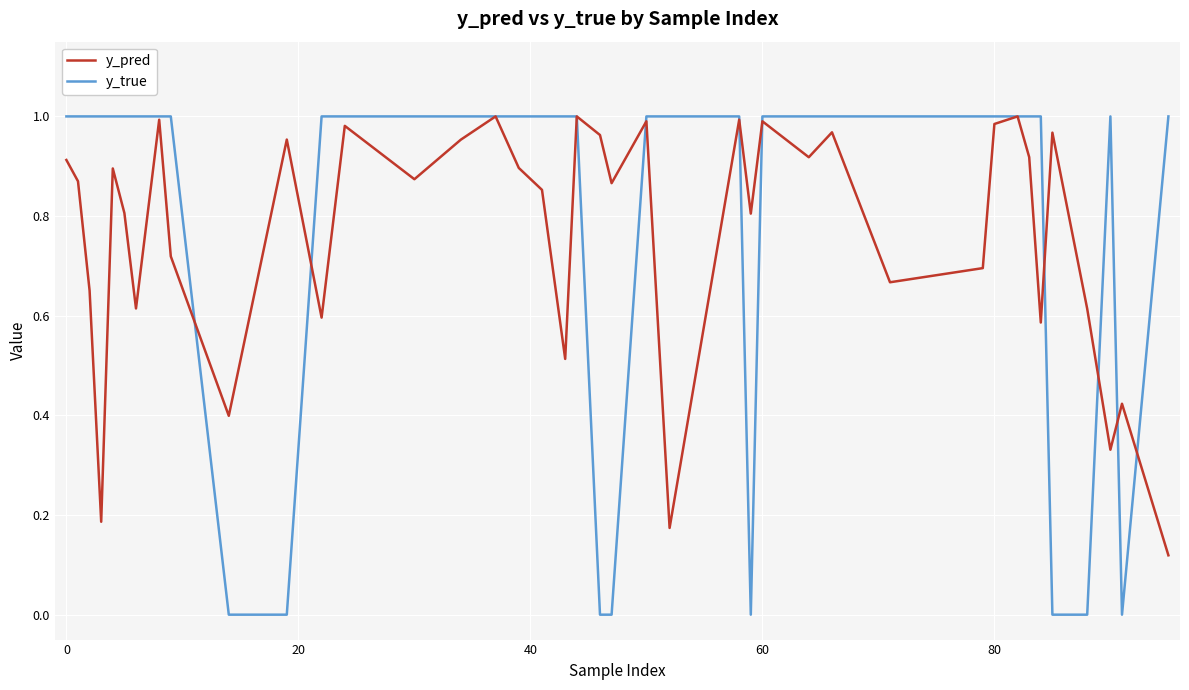

What is the sum of all y_true values?

32.0